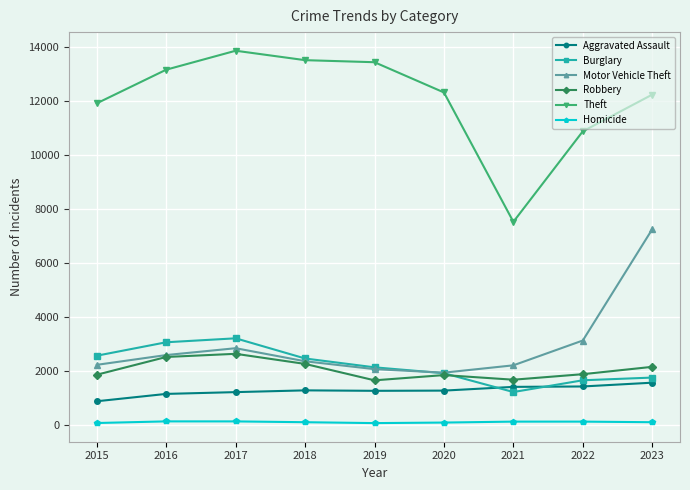

True or false: Theft has a value of 3096 at 2021.

False